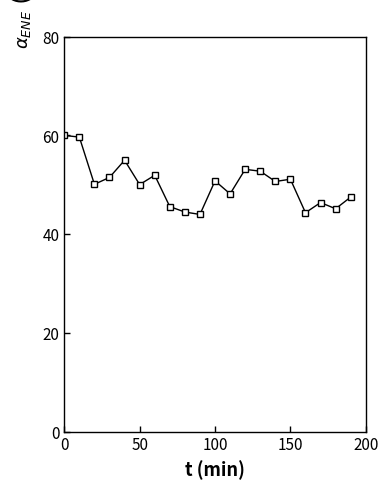

What is the average value?

50.1